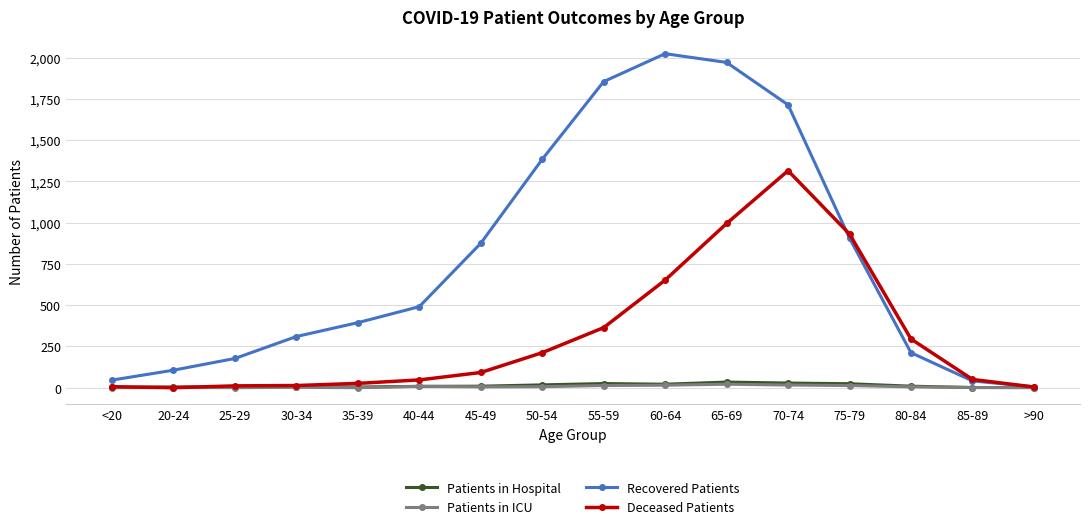

True or false: Recovered Patients has more than 2 points higher than both neighbors.

False